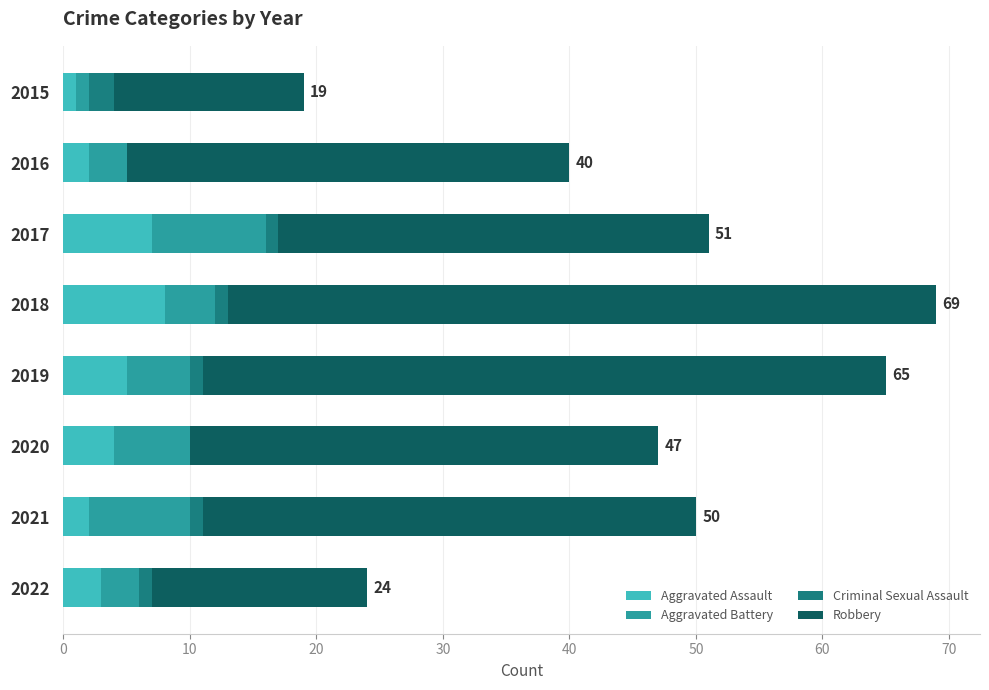

What is the highest value of the Aggravated Assault series?

8